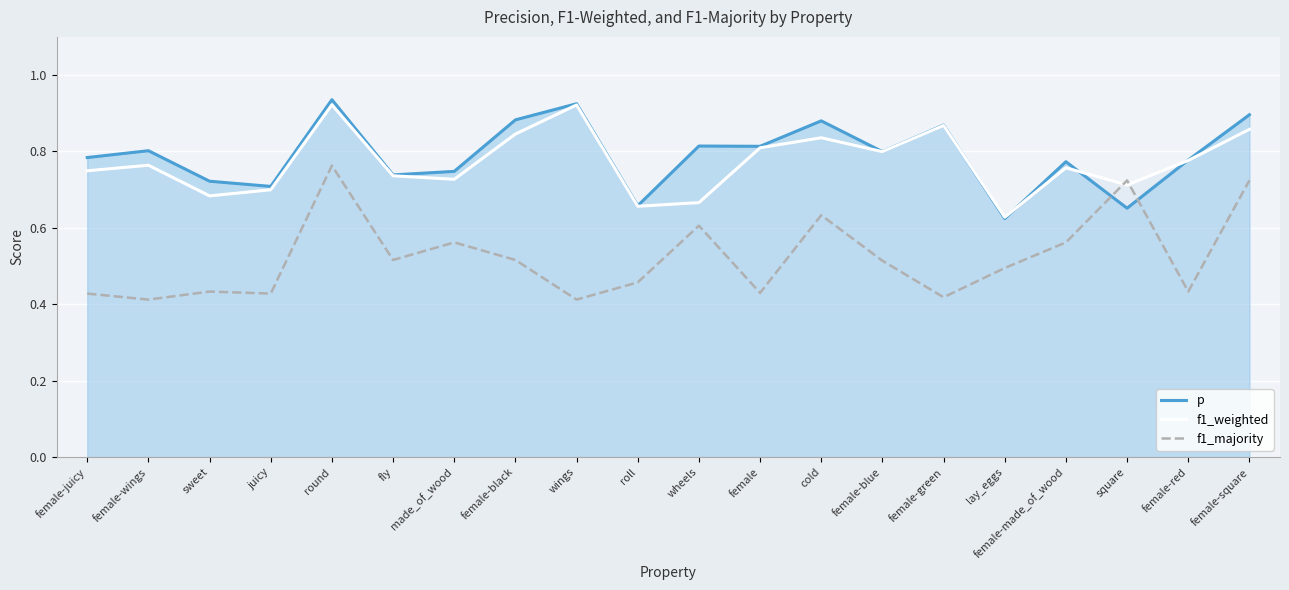

What is the average value of the f1_majority series?

0.5